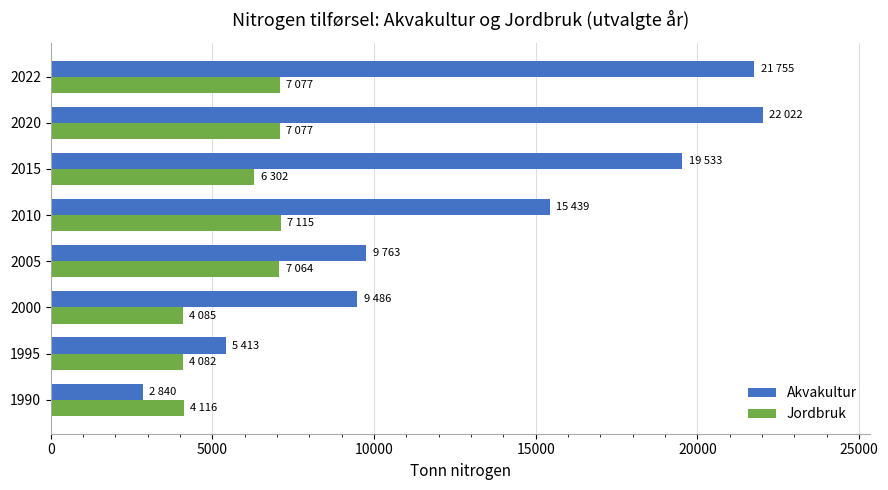

True or false: Jordbruk has a value of 7064 at 2005.

True